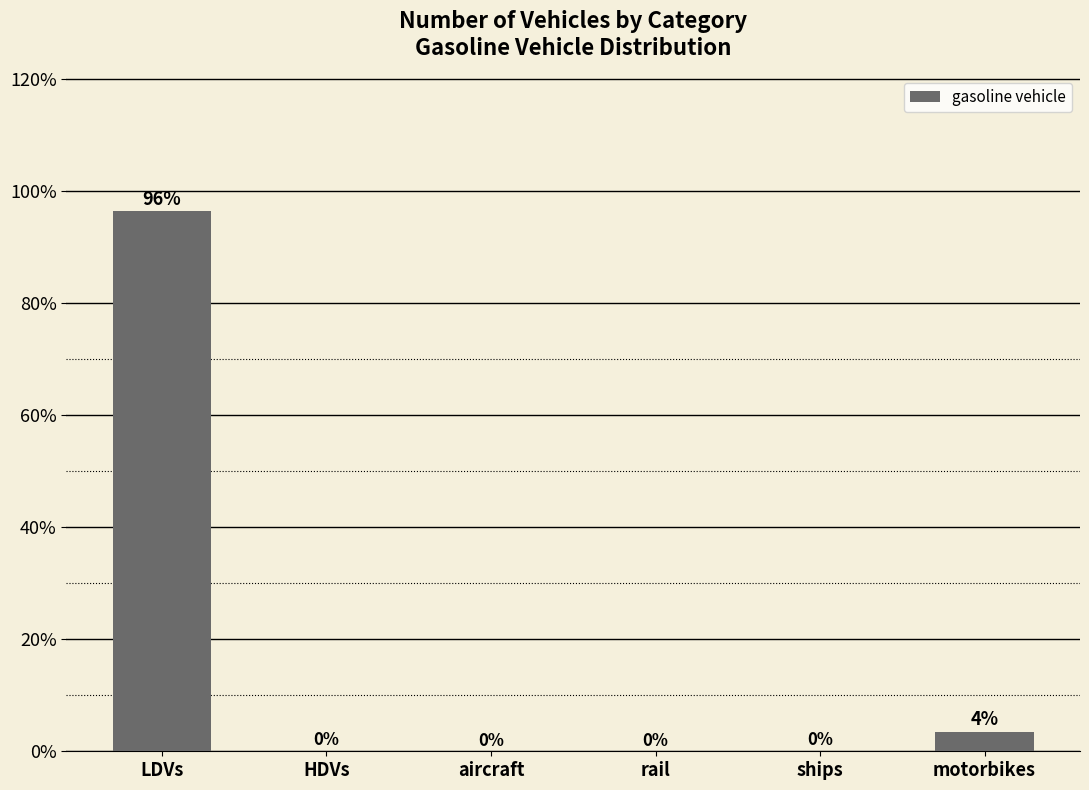

At which label is the value closest to 48?

motorbikes